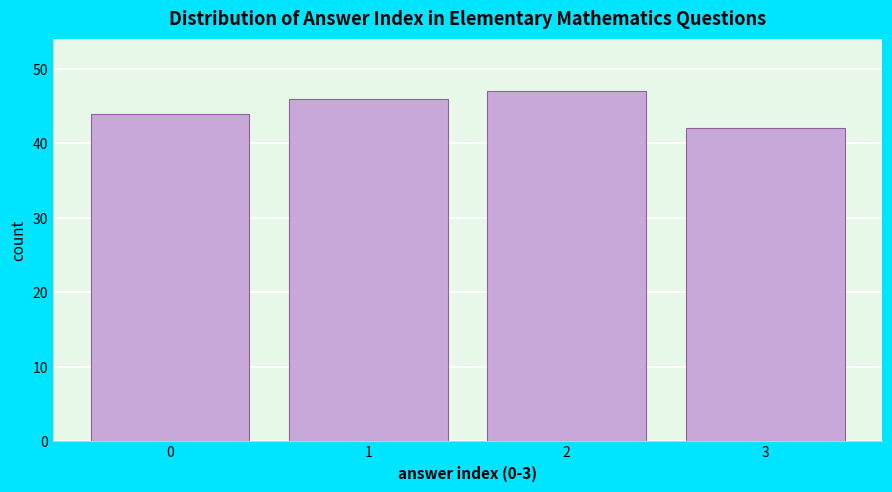

Reading left to right, list every bar in this chart as the range it spans on the x-axis followed by its height. The values are not printed on the chart, so give them approximately, as read against the axis.

-0.5 to 0.5: 44
0.5 to 1.5: 46
1.5 to 2.5: 47
2.5 to 3.5: 42